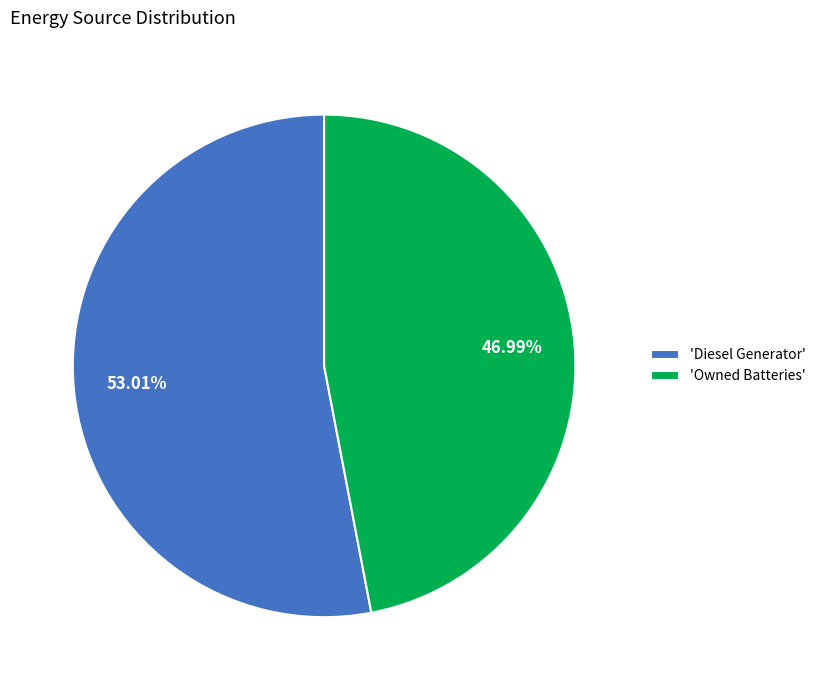

Approximately how many times larger is the value at 'Diesel Generator' compared to 'Owned Batteries'?

1.1